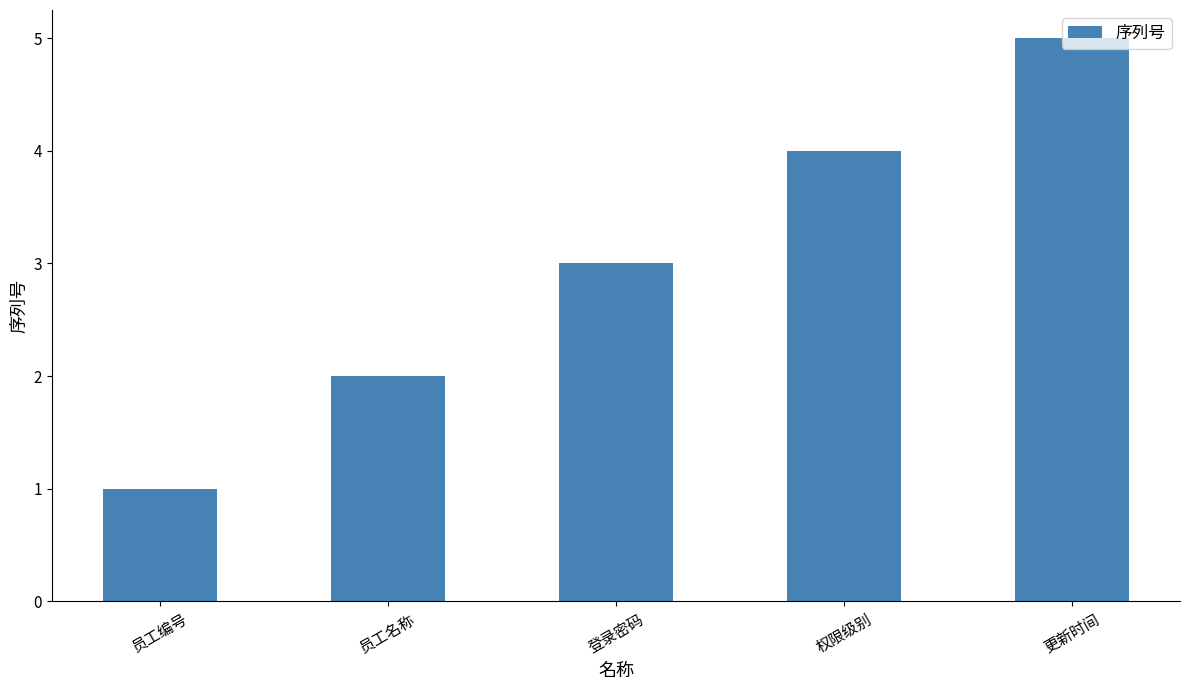

What is the label of the 3rd bar from the right?

登录密码